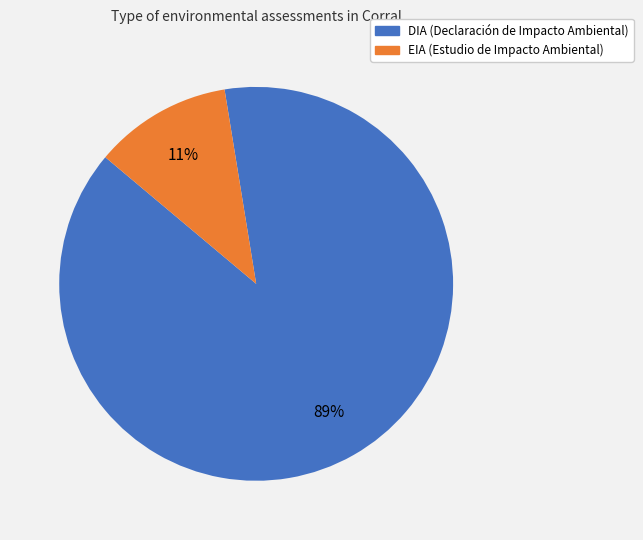

To the nearest percent, what is the combined percentage of EIA and DIA?

100%